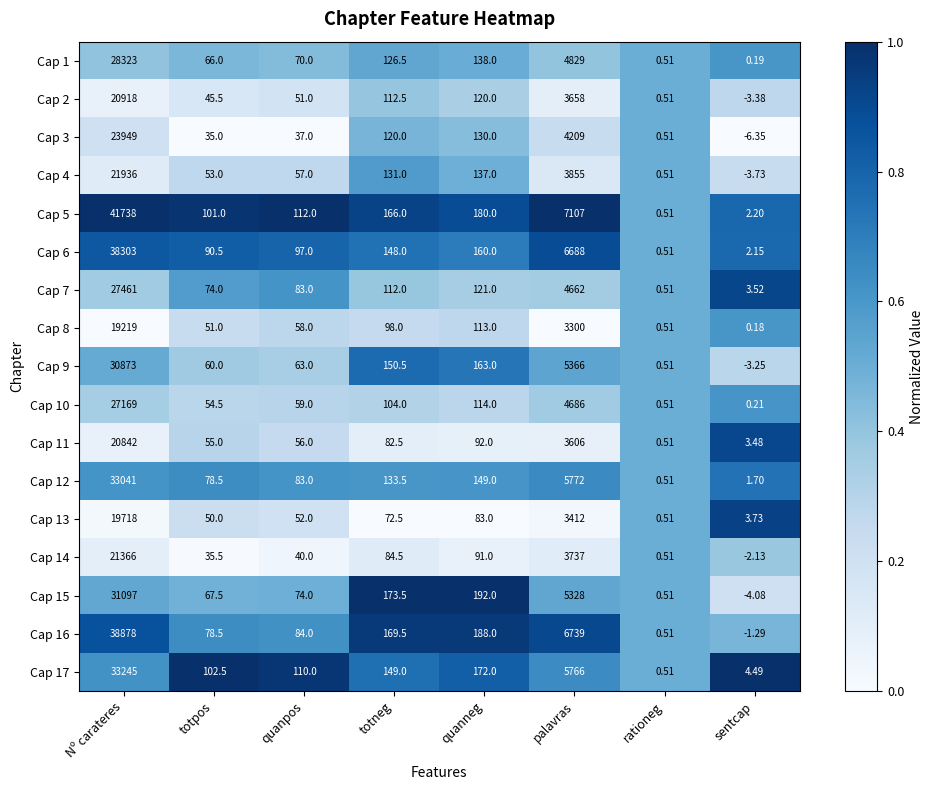

At which category does the chart reach its minimum across all series?

sentcap